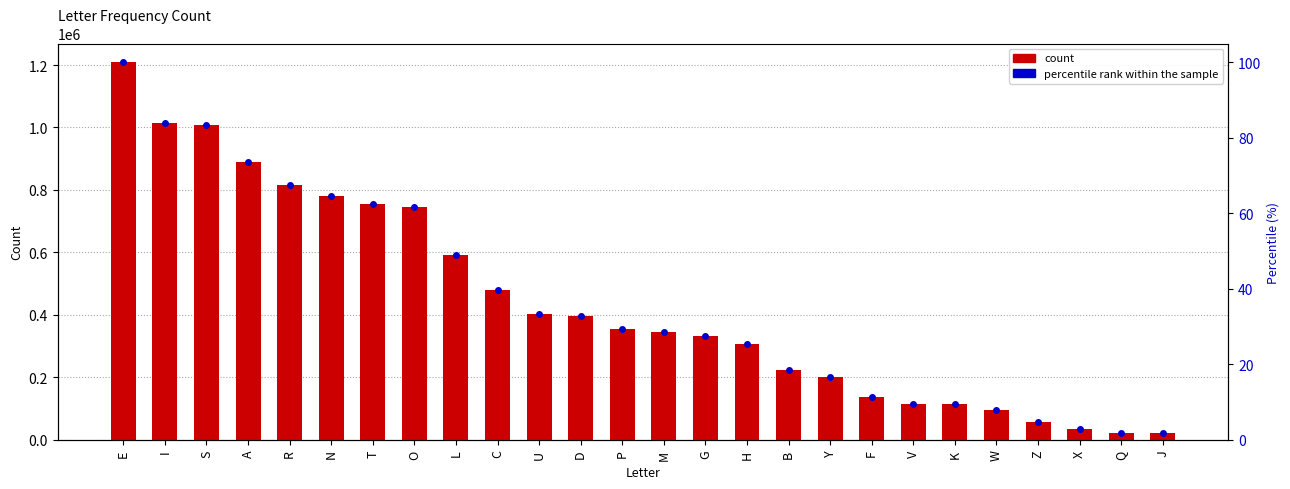

True or false: the data shows 106553 at B.

False